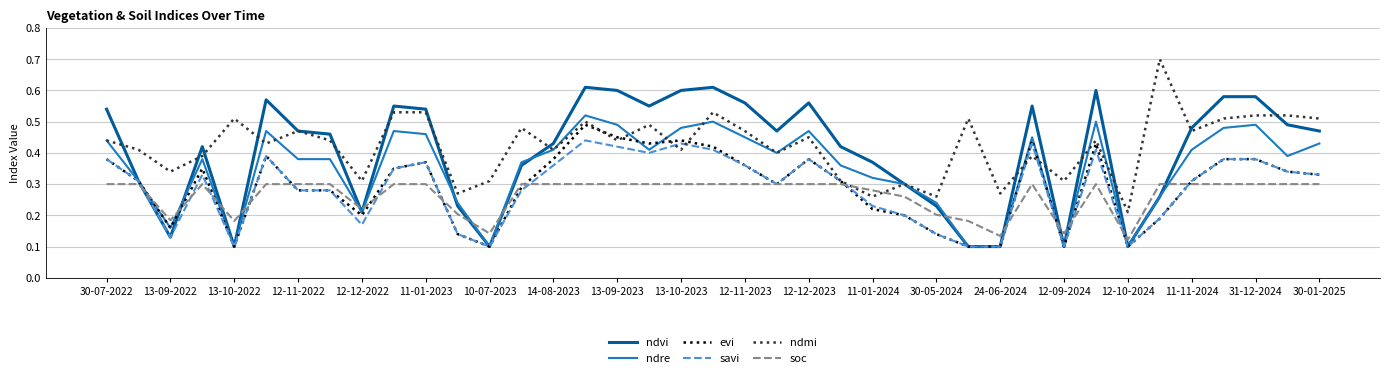

After their last crossing, which series has the higher values: soc or ndre?

ndre